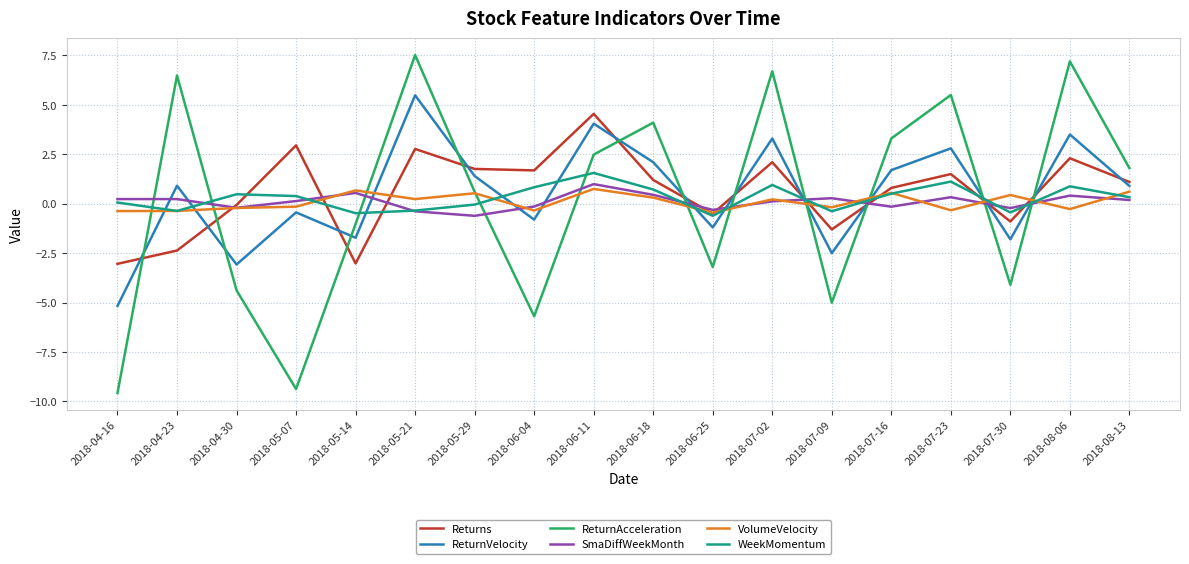

The WeekMomentum series shows 0.3 at 2018-07-02. True or false?

False